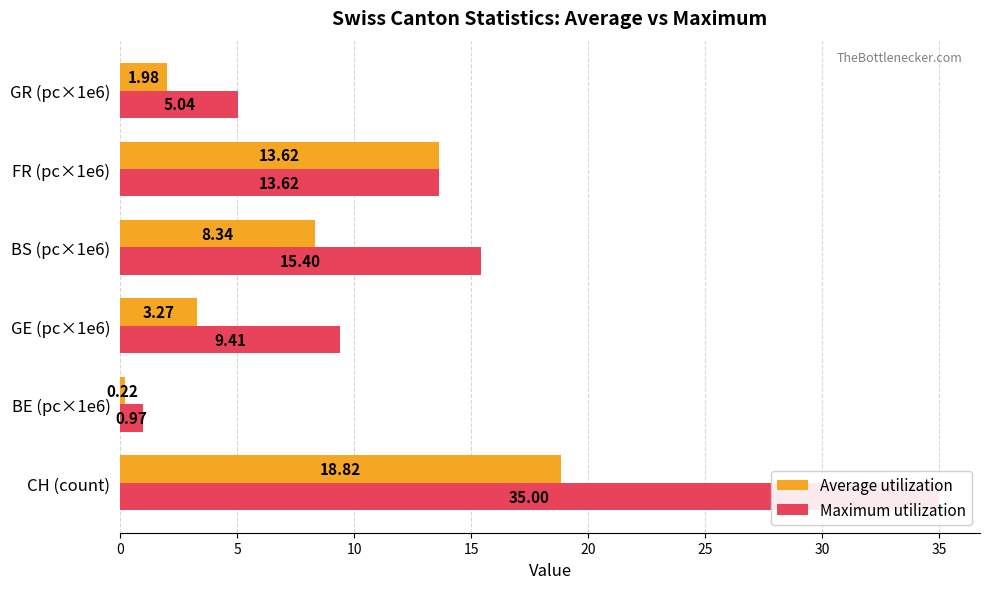

How many data points does each series have?

6